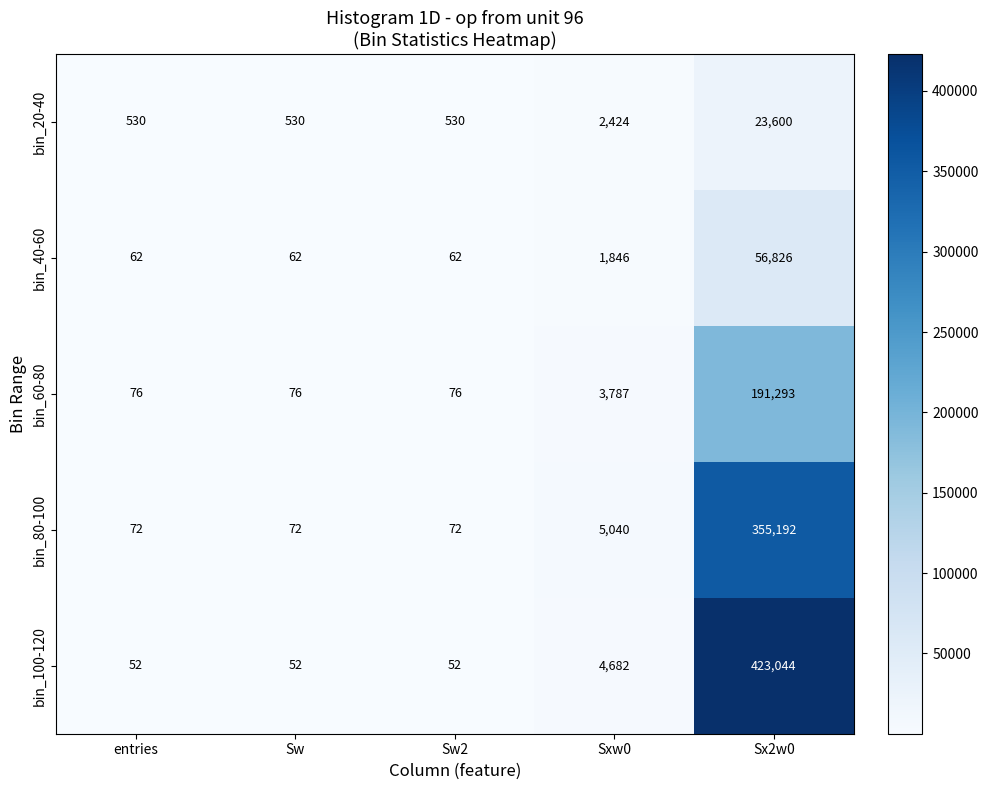

Which series has the largest total across all categories?

bin_100-120